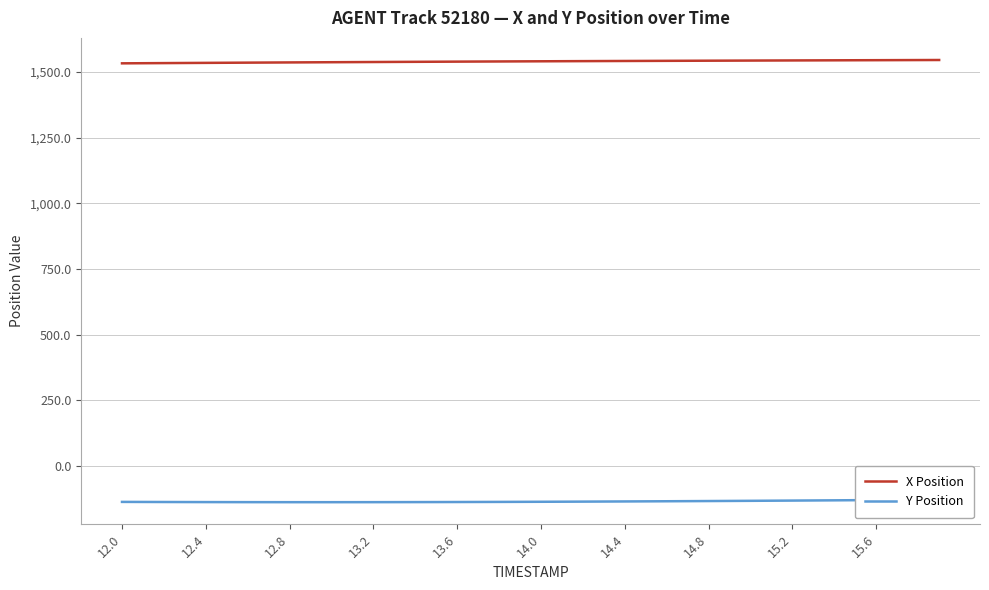

True or false: Y Position and X Position cross at least once.

False